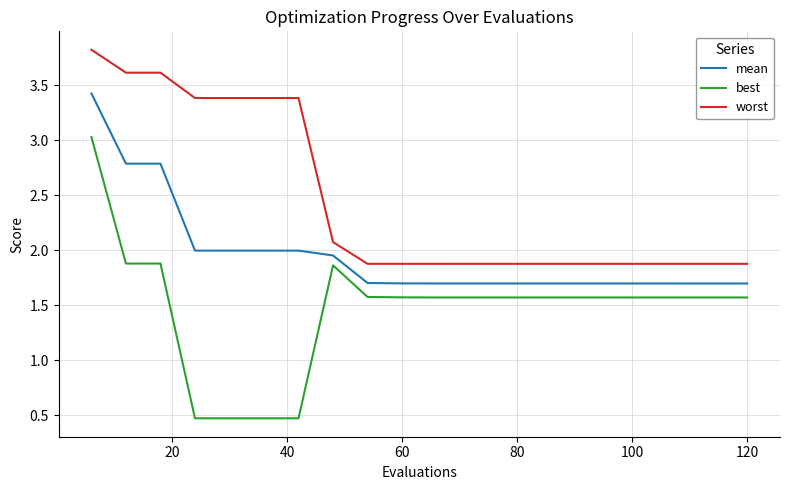

What is the smallest value displayed?

0.5